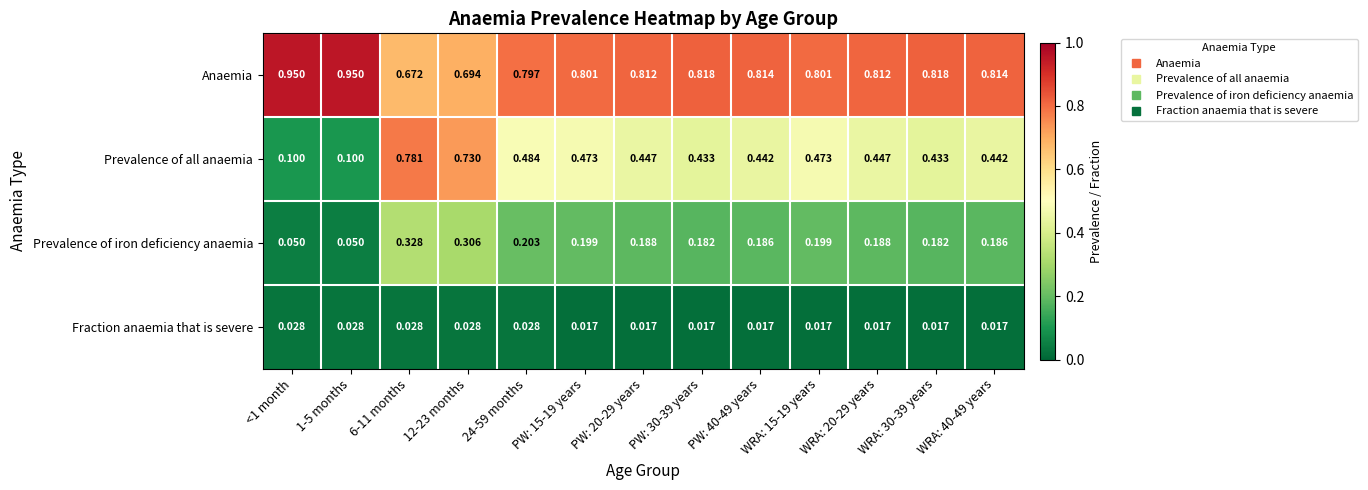

Which series has the largest total across all categories?

Anaemia